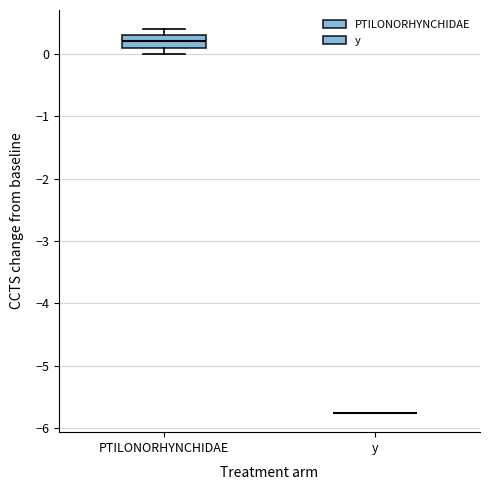

Reading left to right, read every box against the y-axis: the position of its median line, the range the box covers, and the ends of its whiskers. The values are not printed on the chart, so give them approximately, as read against the axis.

PTILONORHYNCHIDAE: median 0.2, box 0.1 to 0.3, whiskers 0.0 to 0.4
y: box collapsed to a line at -5.8, whiskers -5.8 to -5.8